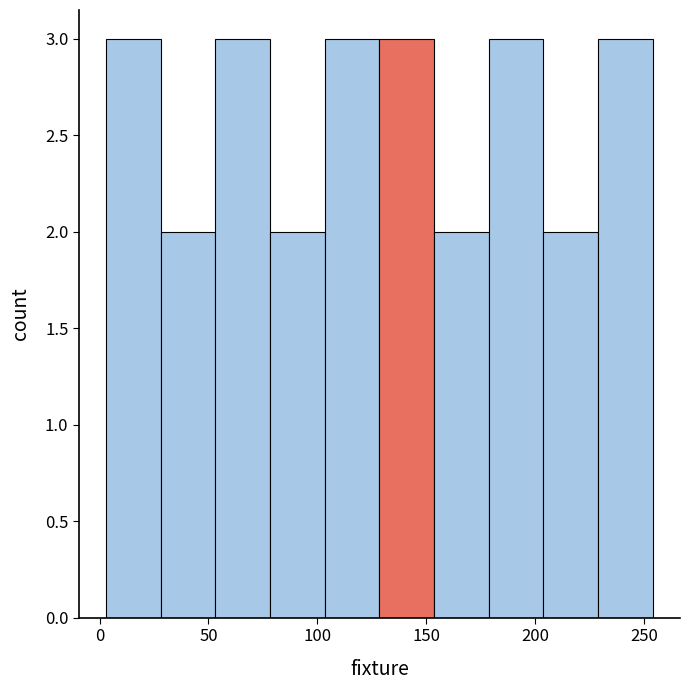

What is the height of the bar covering 105 to 130 on the x-axis? Neither the bar edges nor the heights are printed on the chart, so give them approximately, as read against the axes.

3